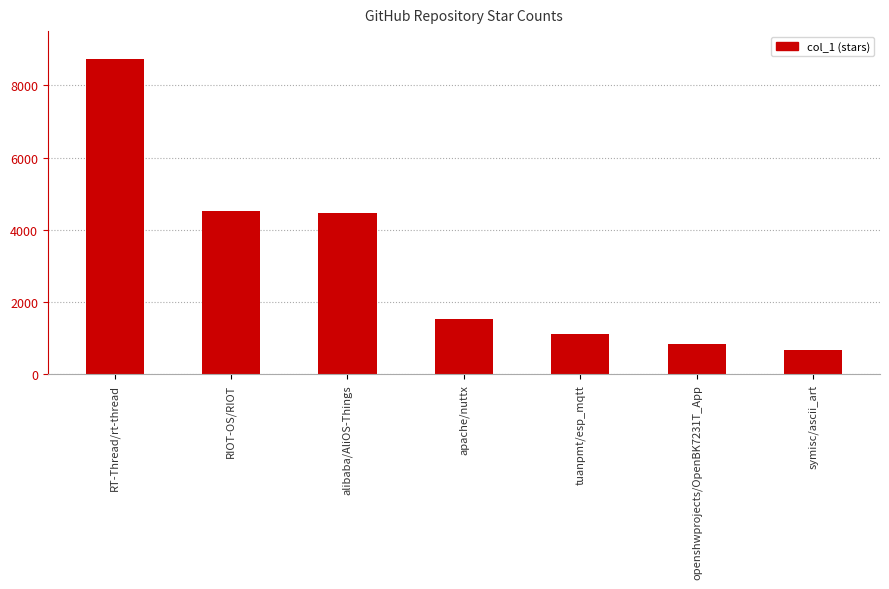

Reading left to right, list all the values displayed in this chart.

8716	4514	4457	1527	1127	852	669